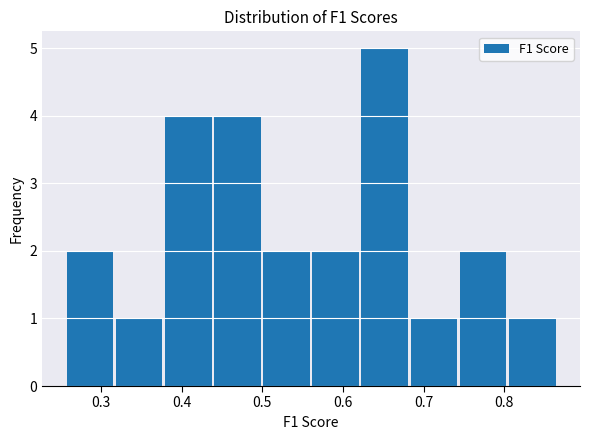

Reading left to right, list every bar in this chart as the range it spans on the x-axis followed by its height. Neither the bar edges nor the heights are printed on the chart, so give them approximately, as read against the axes.

0.26 to 0.32: 2
0.32 to 0.38: 1
0.38 to 0.44: 4
0.44 to 0.50: 4
0.50 to 0.56: 2
0.56 to 0.62: 2
0.62 to 0.68: 5
0.68 to 0.74: 1
0.74 to 0.81: 2
0.81 to 0.87: 1